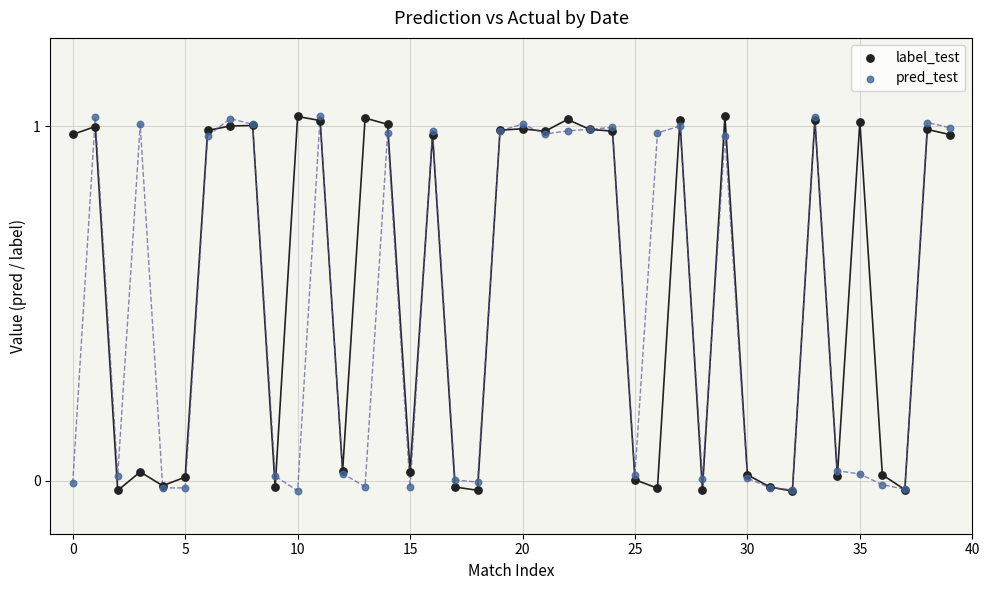

What are all the series names shown in the legend?

label_test, pred_test